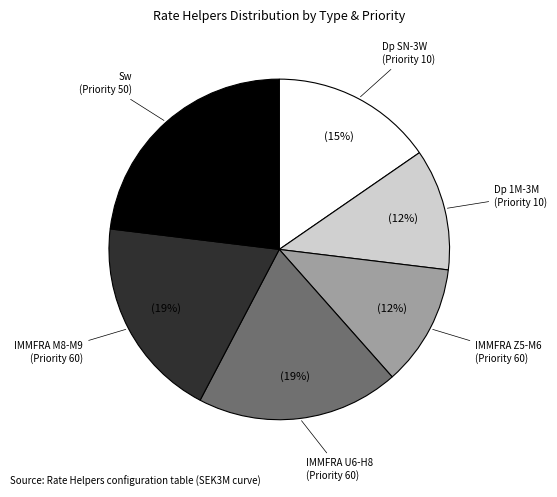

Is there a majority slice in this chart?

No